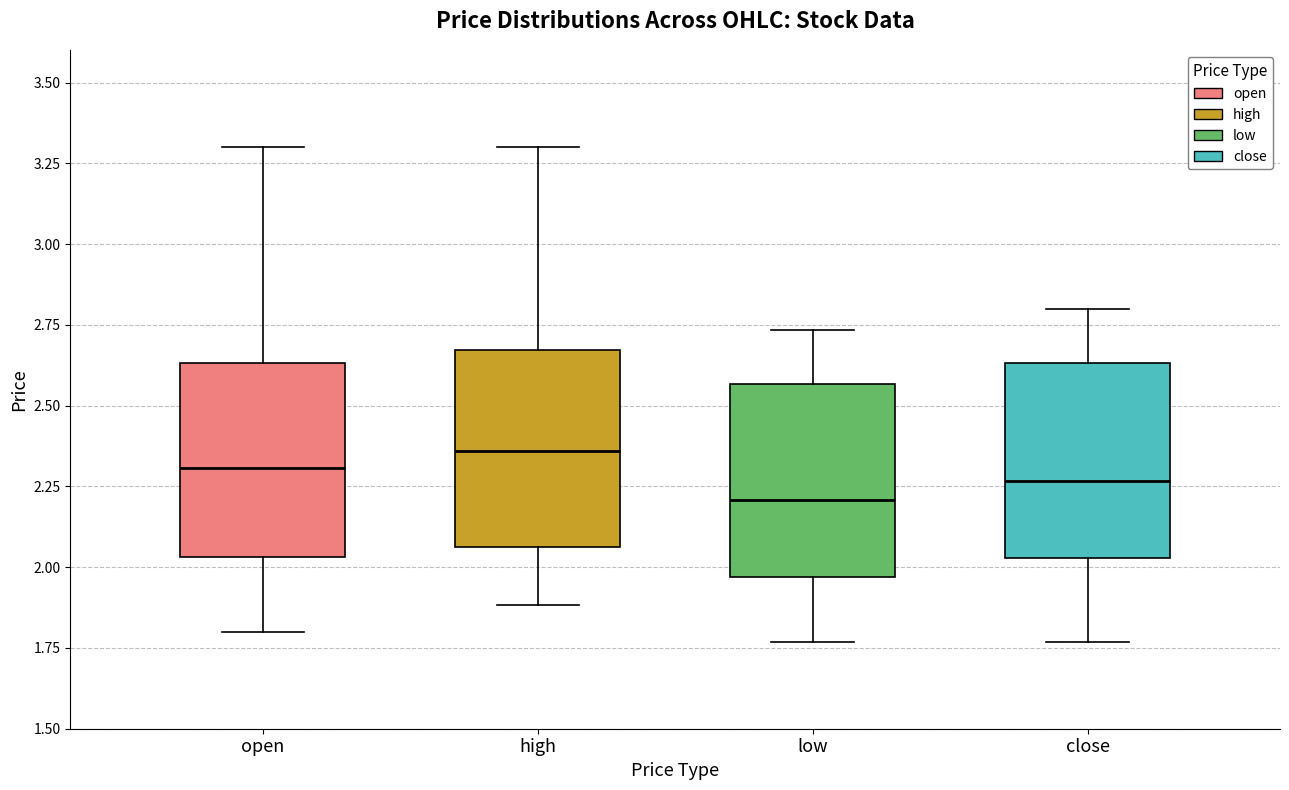

Reading left to right, read every box against the y-axis: the position of its median line, the range the box covers, and the ends of its whiskers. The values are not printed on the chart, so give them approximately, as read against the axis.

open: median 2.30, box 2.05 to 2.65, whiskers 1.80 to 3.30
high: median 2.35, box 2.05 to 2.65, whiskers 1.90 to 3.30
low: median 2.20, box 1.95 to 2.55, whiskers 1.75 to 2.75
close: median 2.25, box 2.05 to 2.65, whiskers 1.75 to 2.80